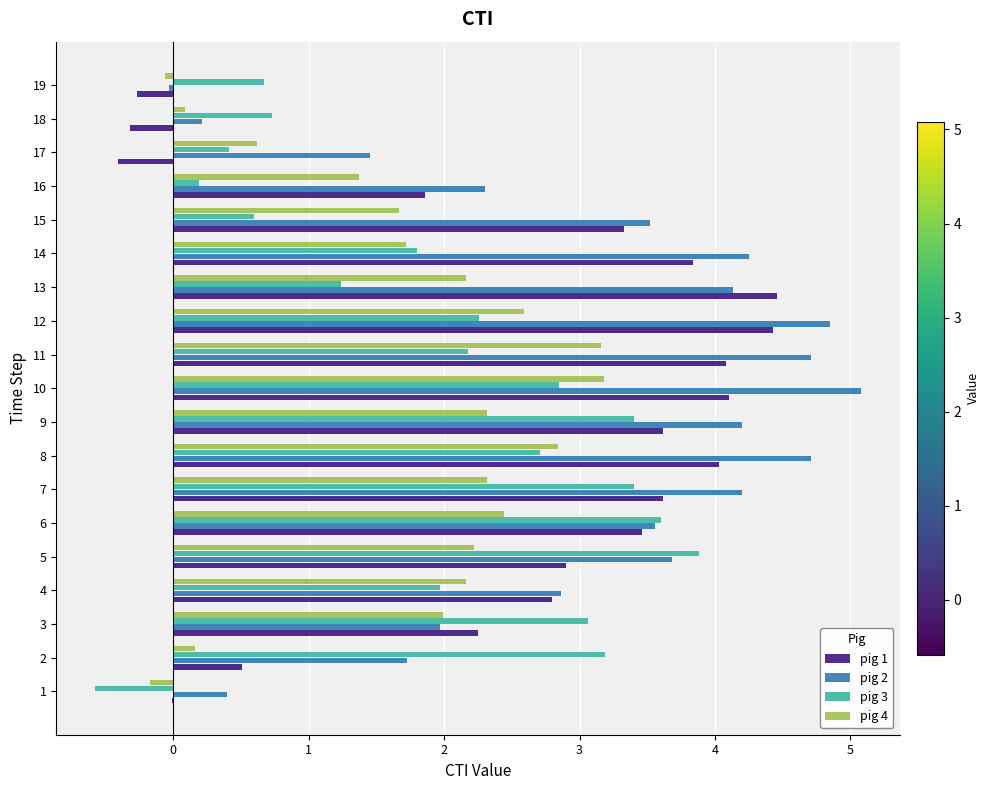

What is the sum of the pig 2 values at 4 and 6?

6.4